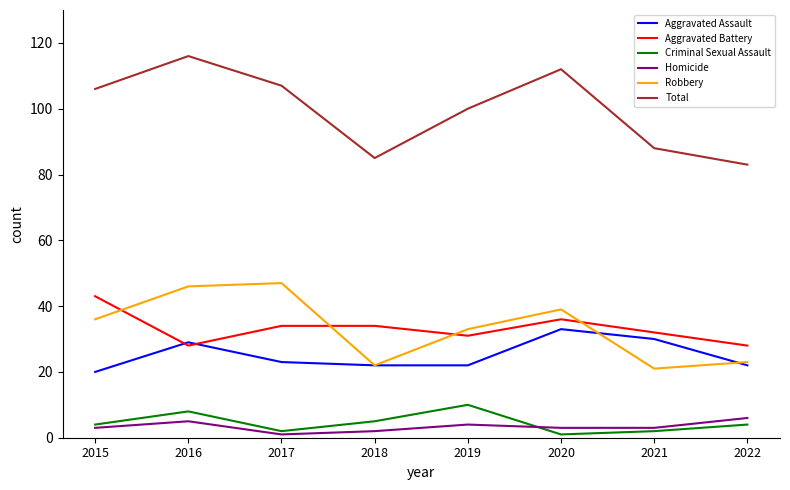

True or false: Aggravated Assault and Total cross at least once.

False